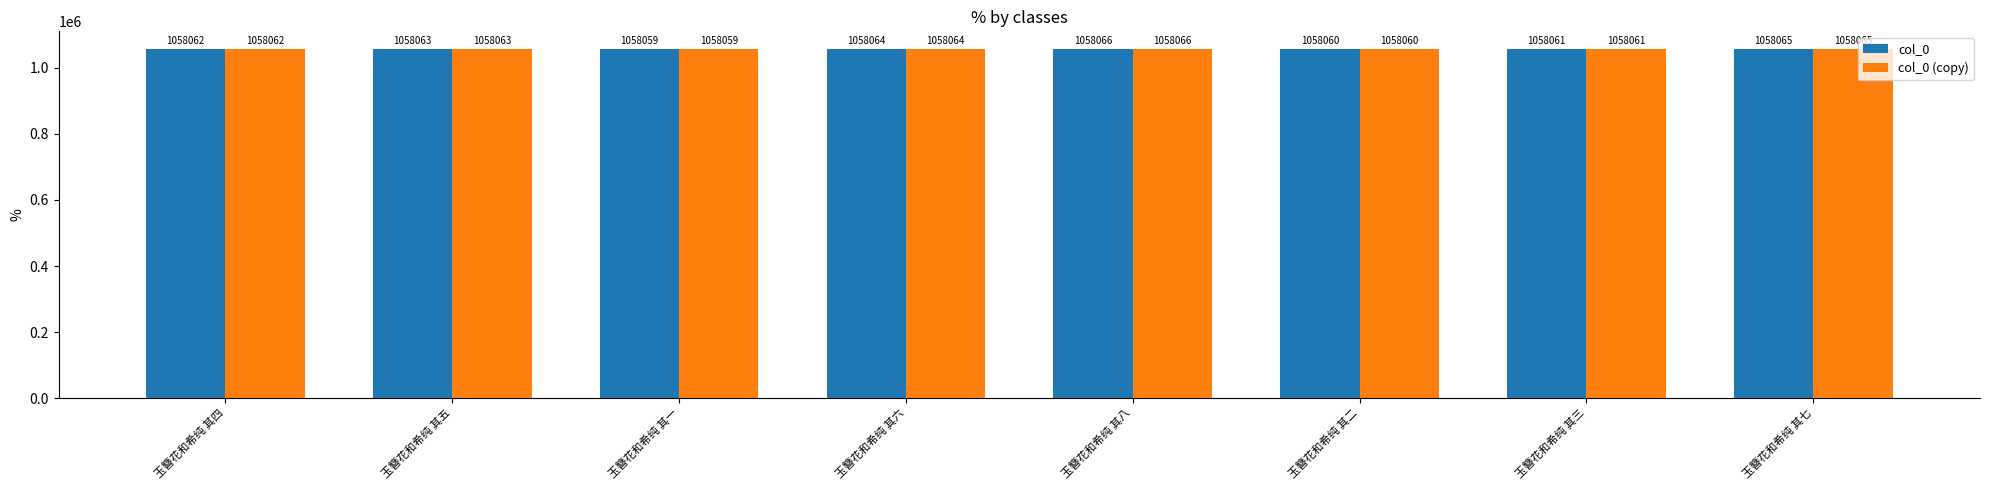

At which category is the sum across all series the highest?

玉簪花和希纯 其八